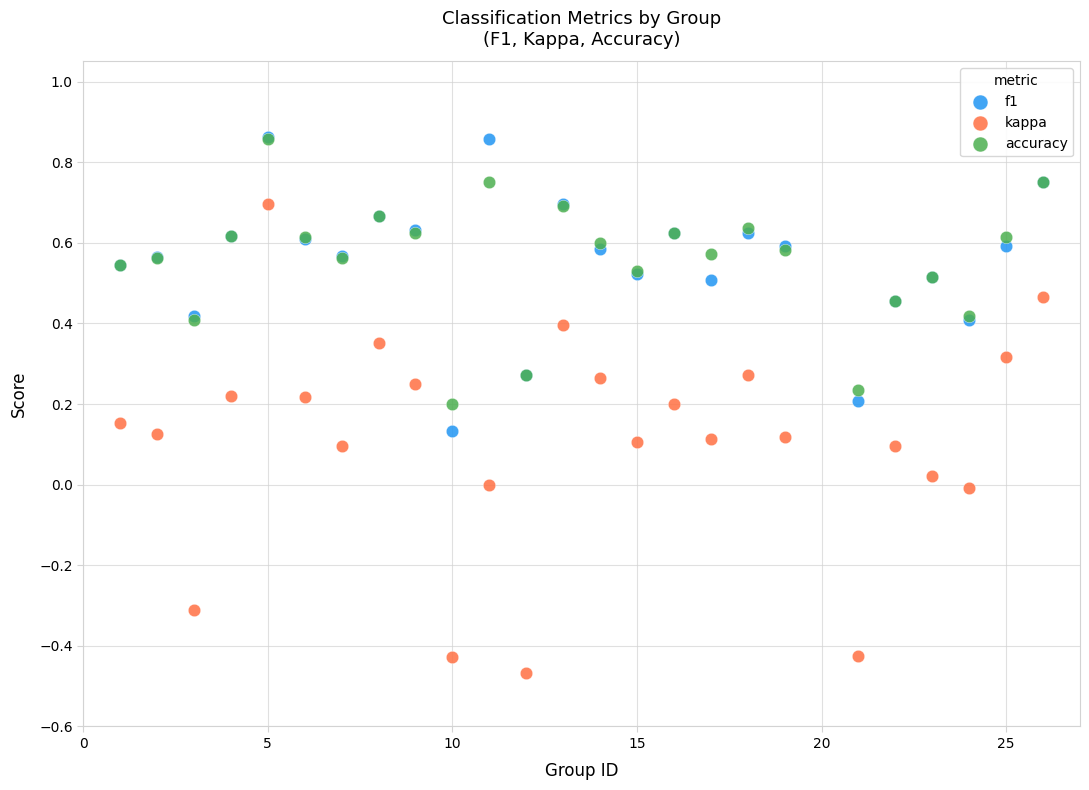

What are all the series names shown in the legend?

f1, kappa, accuracy